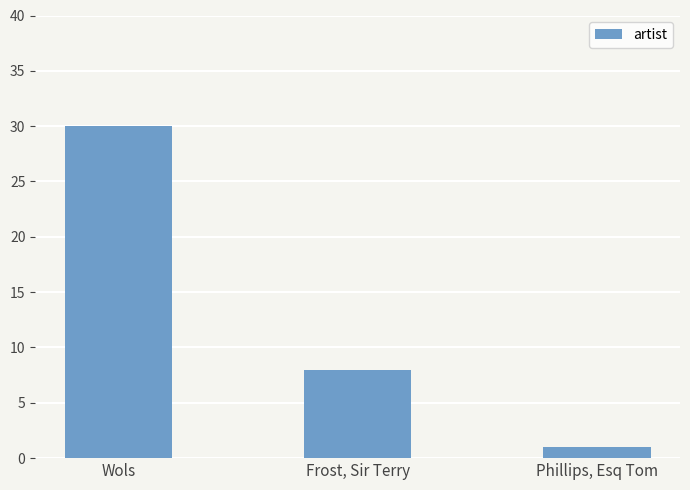

What is the label of the 3rd bar from the left?

Phillips, Esq Tom